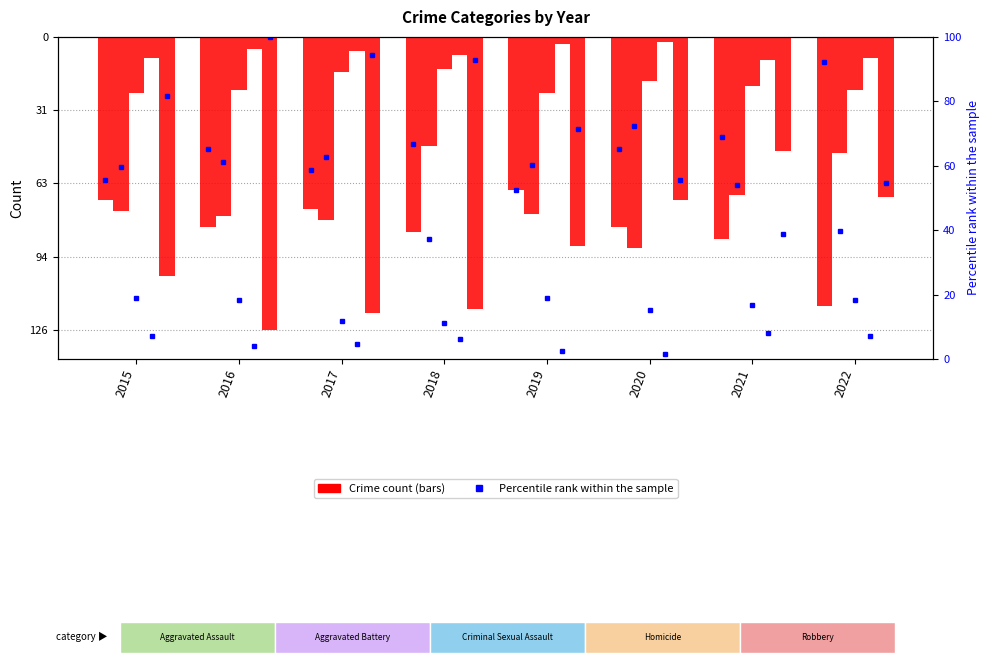

Reading left to right, list all the values displayed in this chart.

Aggravated Assault: 2015=-70	2016=-82	2017=-74	2018=-84	2019=-66	2020=-82	2021=-87	2022=-116
Aggravated Battery: 2015=-75	2016=-77	2017=-79	2018=-47	2019=-76	2020=-91	2021=-68	2022=-50
Criminal Sexual Assault: 2015=-24	2016=-23	2017=-15	2018=-14	2019=-24	2020=-19	2021=-21	2022=-23
Homicide: 2015=-9	2016=-5	2017=-6	2018=-8	2019=-3	2020=-2	2021=-10	2022=-9
Robbery: 2015=-103	2016=-126	2017=-119	2018=-117	2019=-90	2020=-70	2021=-49	2022=-69